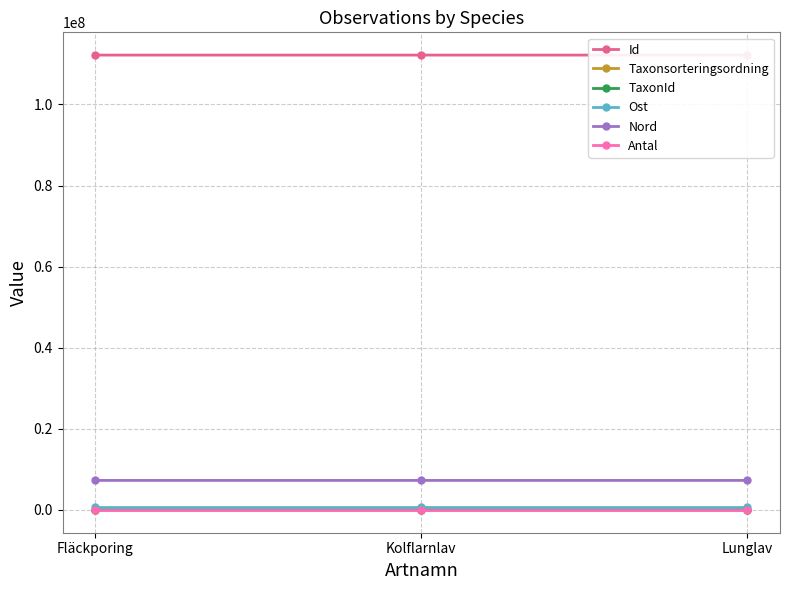

Which series has the largest total across all categories?

Id